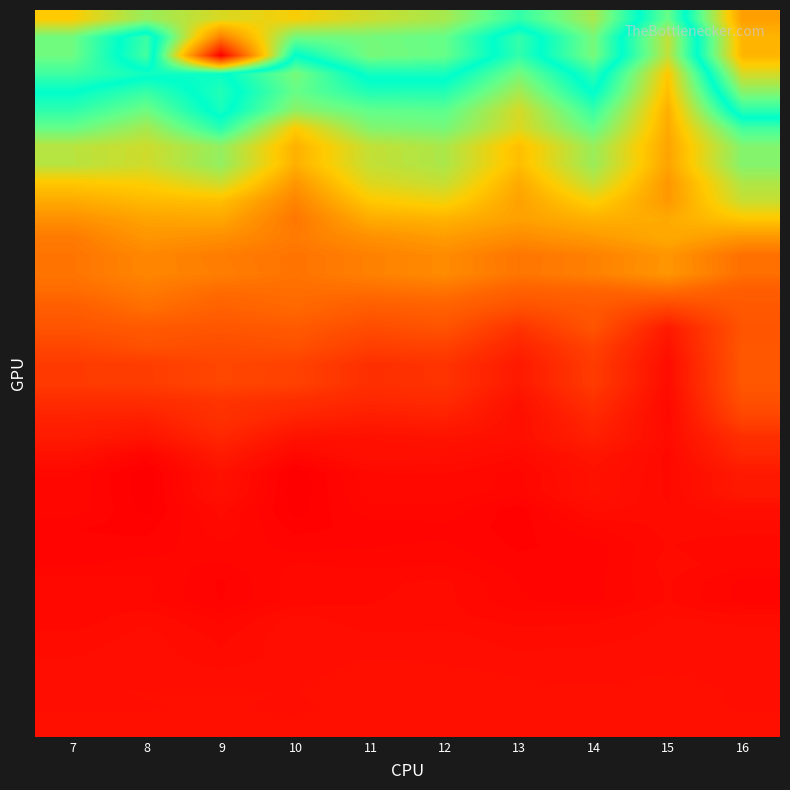

What is the spread (max minus min) of values at 16?

1.6